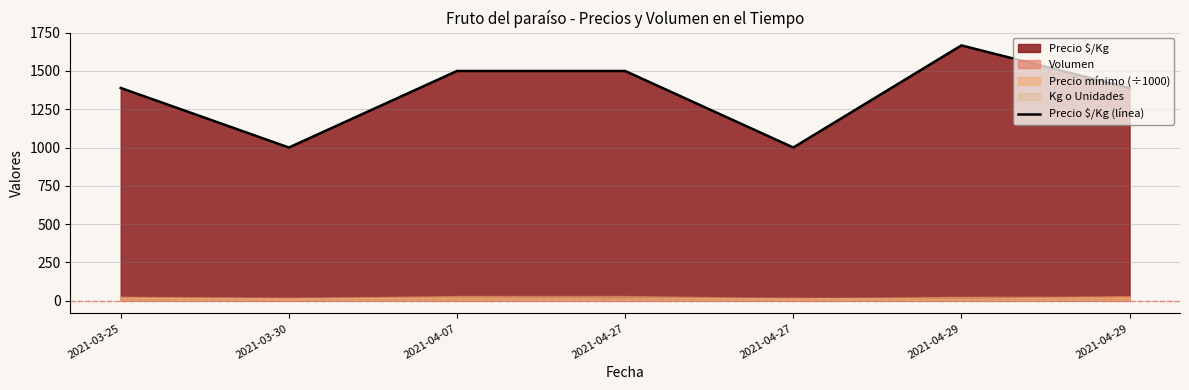

Which has a higher value, 2021-03-25 or 2021-04-07?

2021-04-07